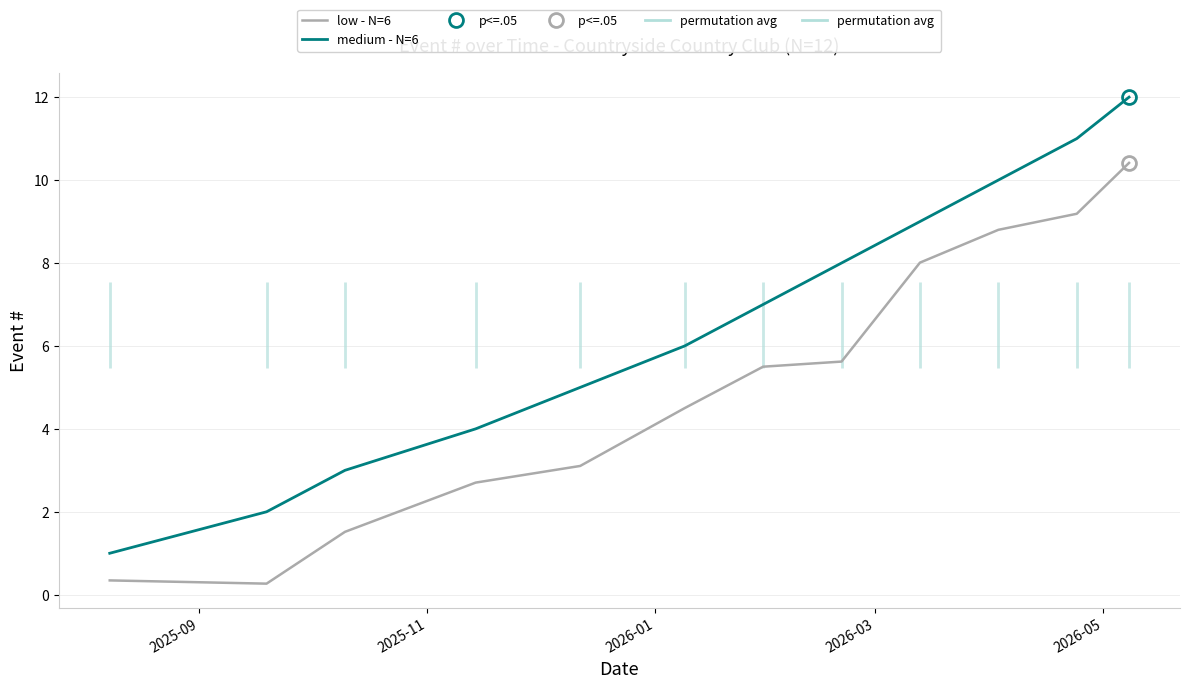

What is the maximum value for low - N=6?

10.4